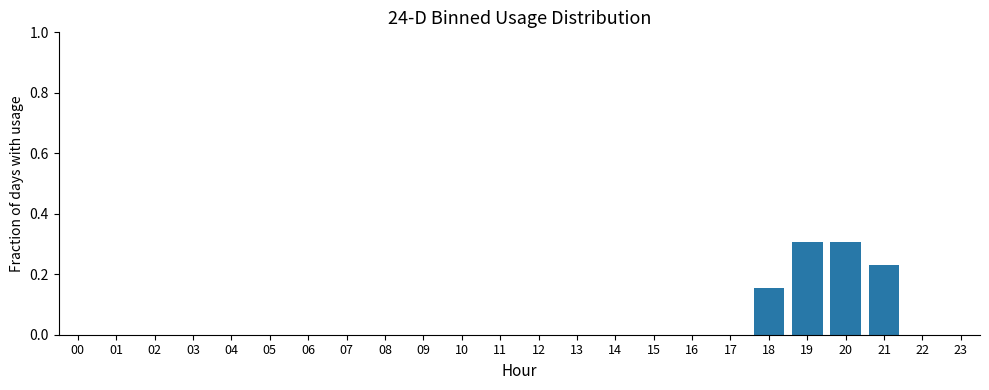

What is the sum of all values?

1.0